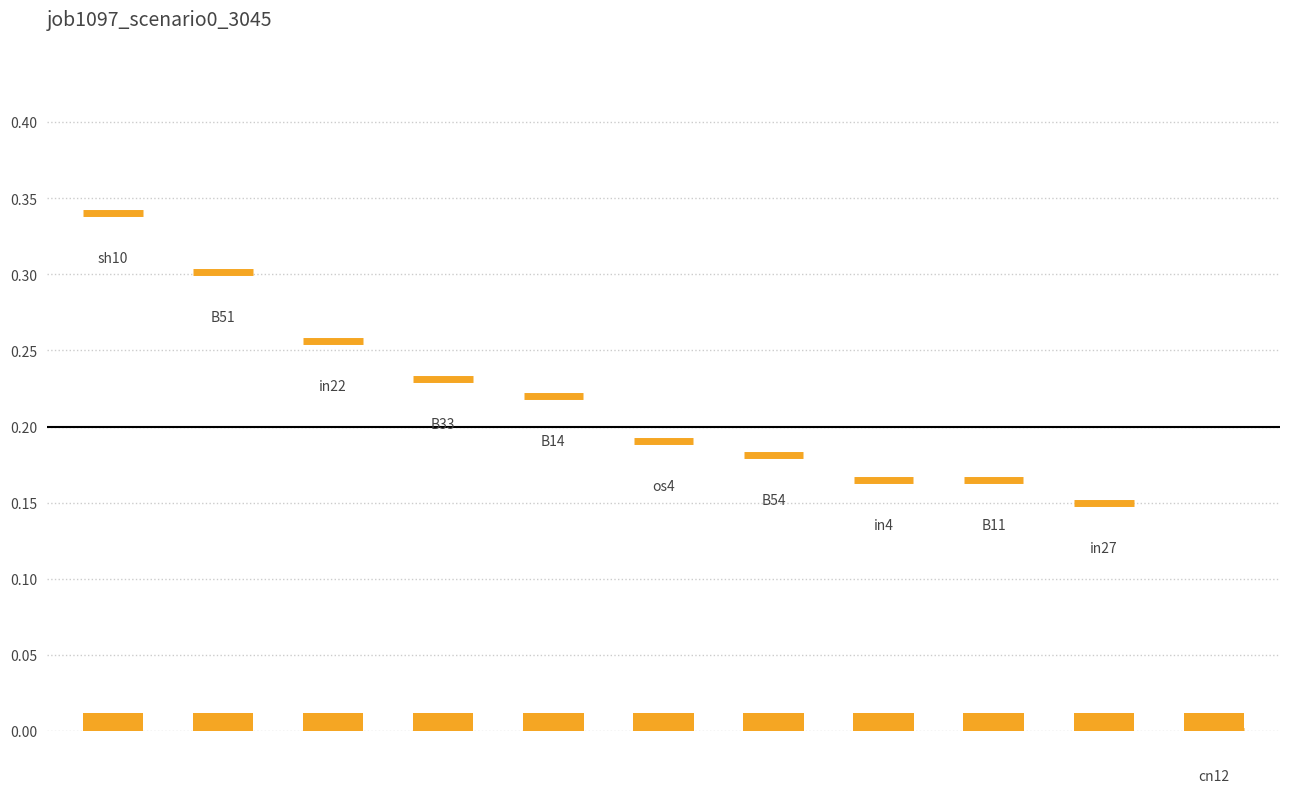

Which has a higher value, sh10 or in4?

sh10